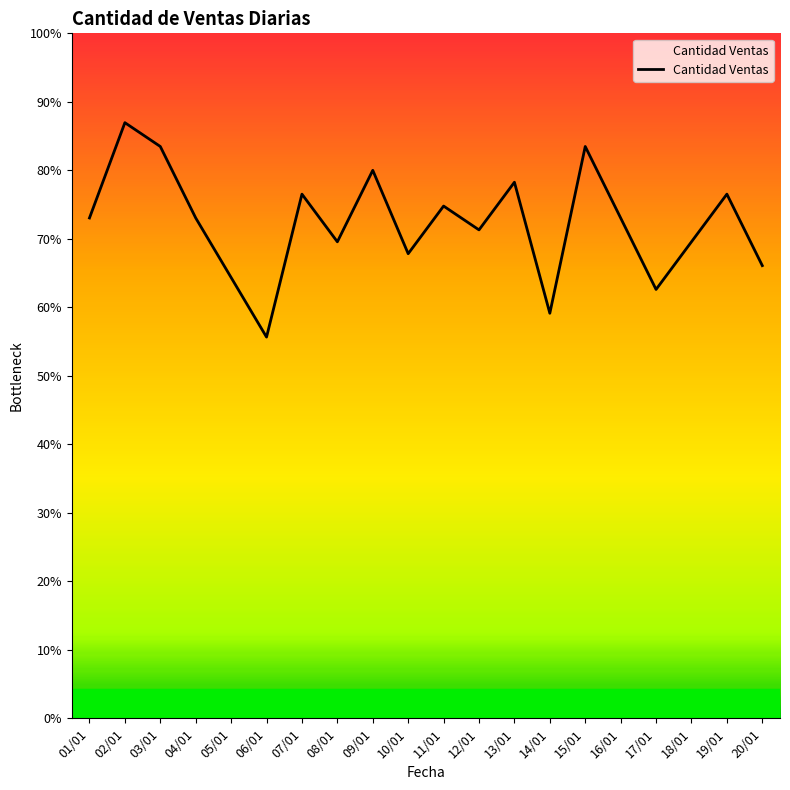

Does the chart have visible grid lines?

No